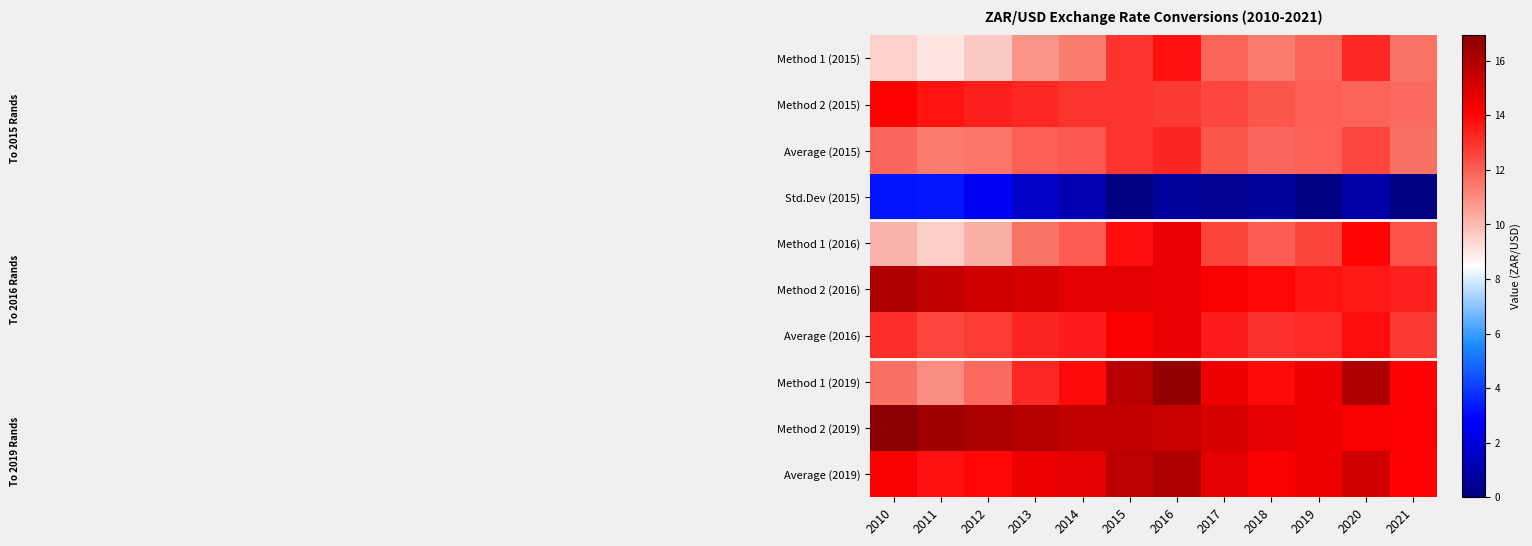

Rank the series at 2021 from highest to lowest value.

Method 2 (2019), Average (2019), Method 1 (2019), Method 2 (2016), Average (2016), Method 1 (2016), Method 2 (2015), Average (2015), Method 1 (2015), Std.Dev (2015)